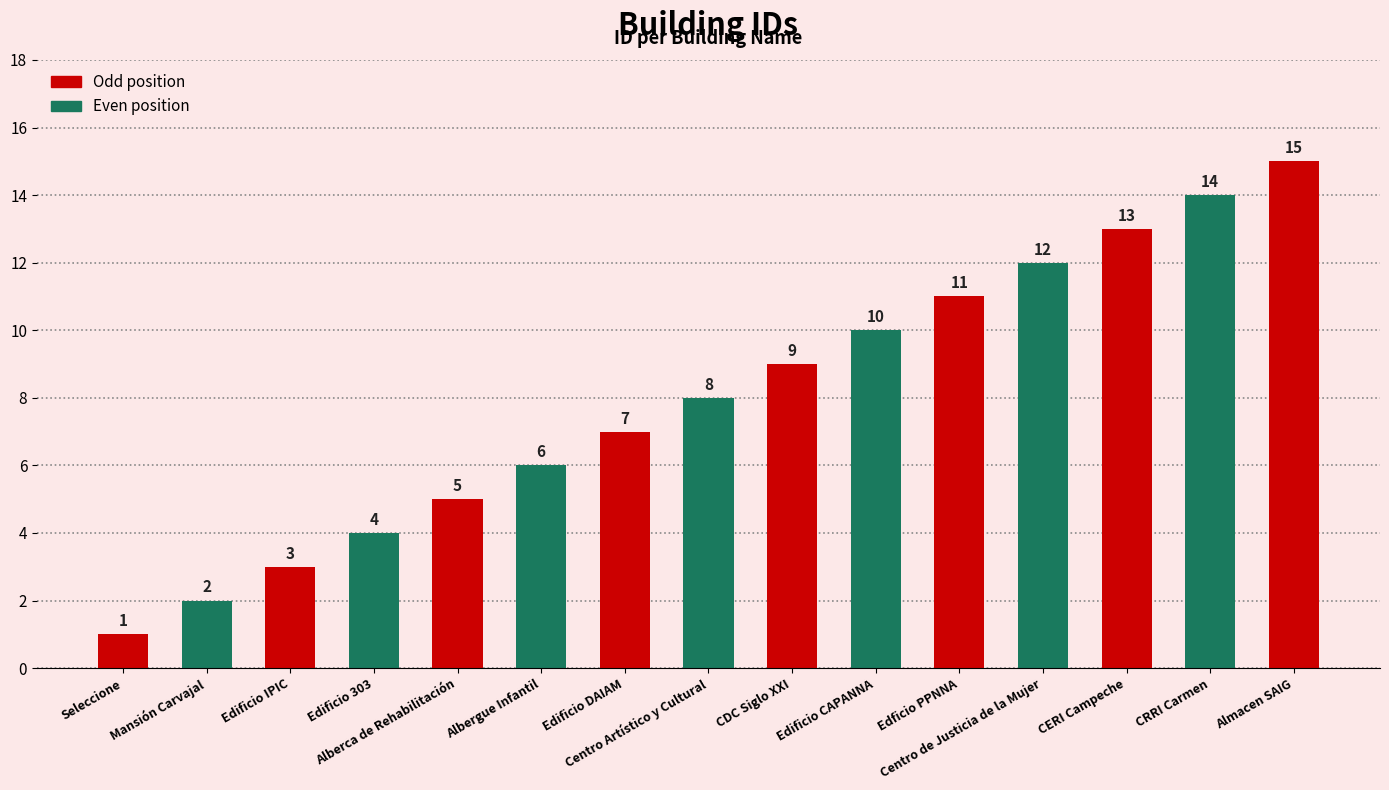

At which label is the value closest to 8?

Centro Artístico y Cultural